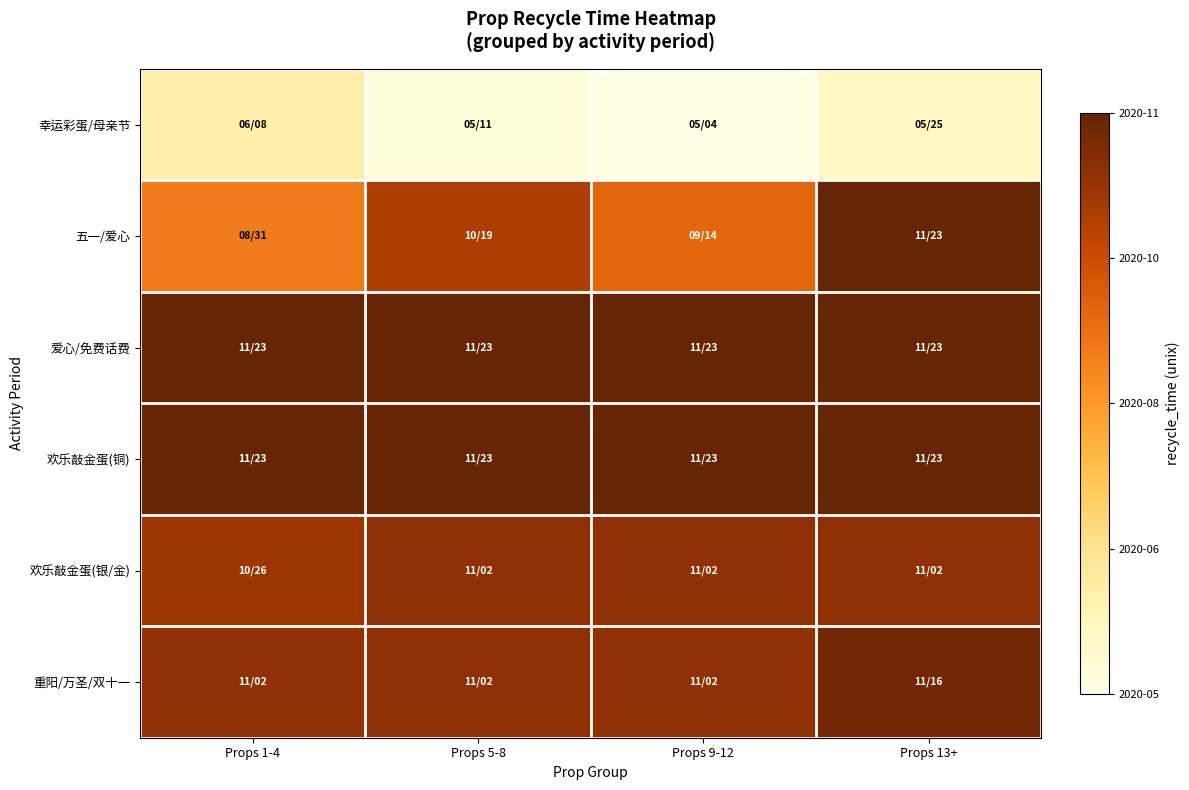

At which category is the sum across all series the highest?

Props 13+